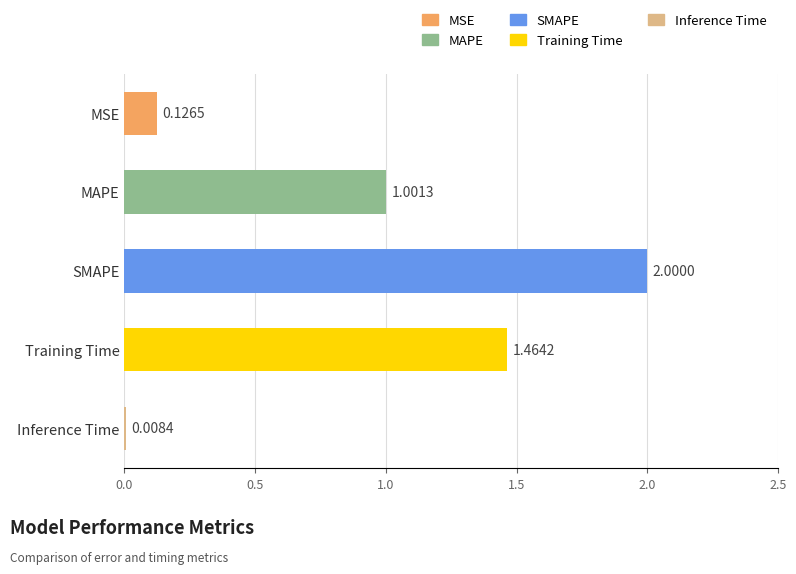

What is the change in value from MAPE to Inference Time?

-1.0